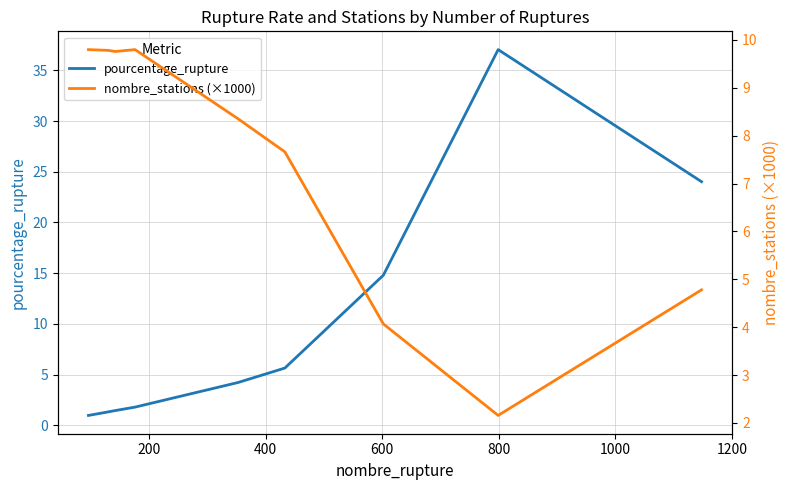

What is the maximum value for pourcentage_rupture?

37.0